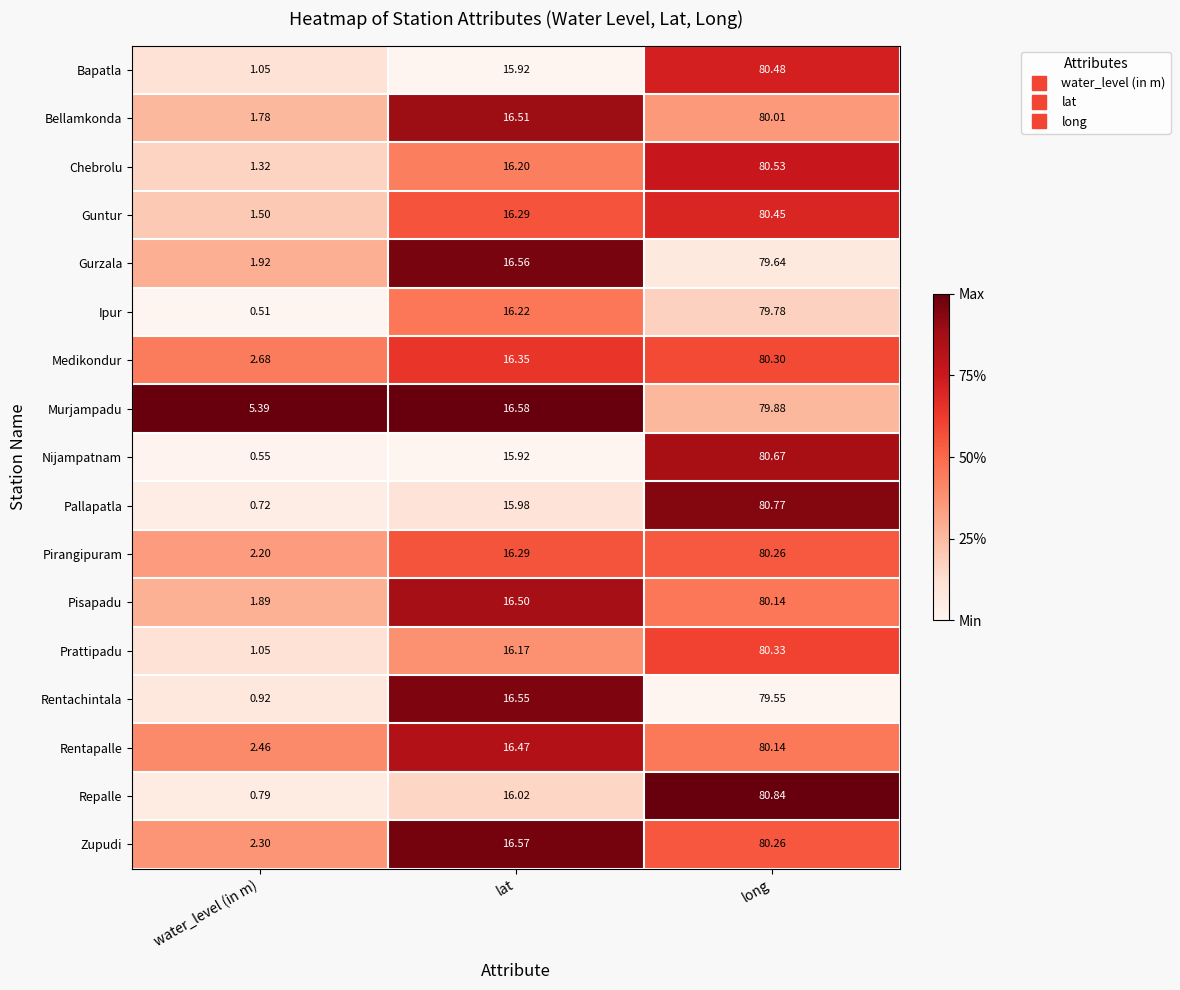

Which series has the largest range (max minus min)?

Nijampatnam